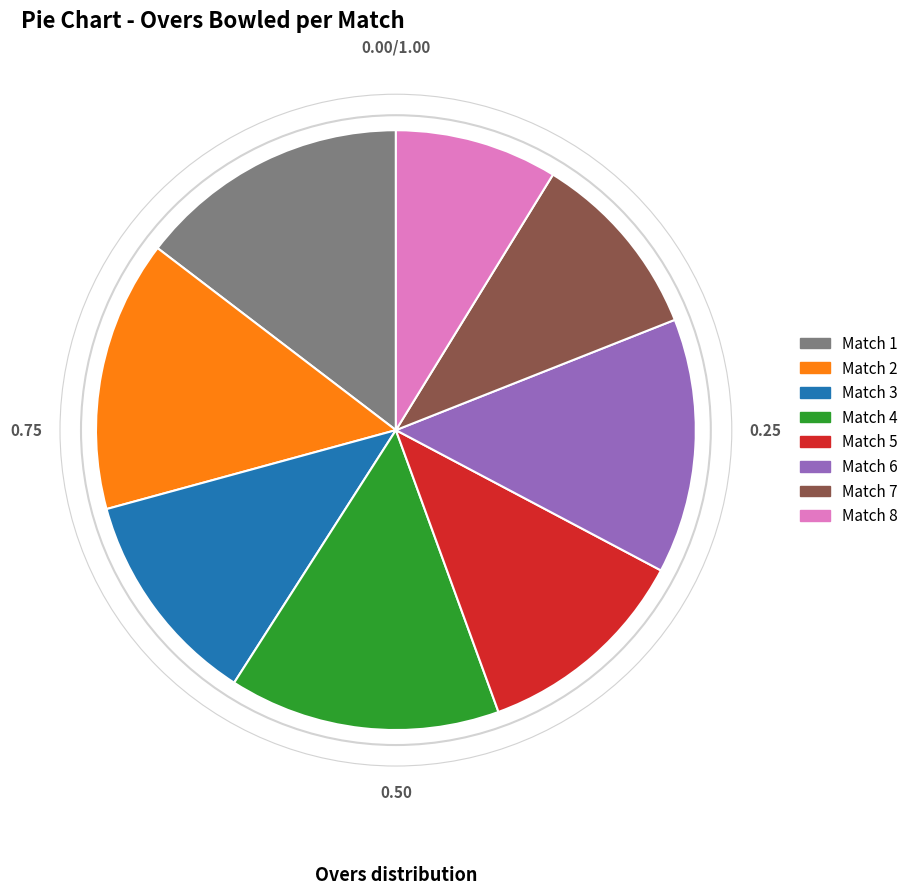

Is it true that Match 1 is 1% of the pie?

False